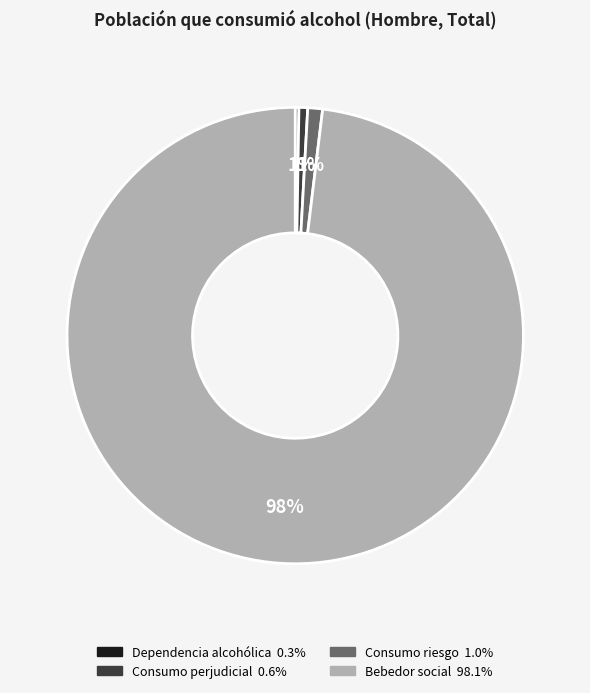

Is there any slice that represents more than half of the pie?

Yes